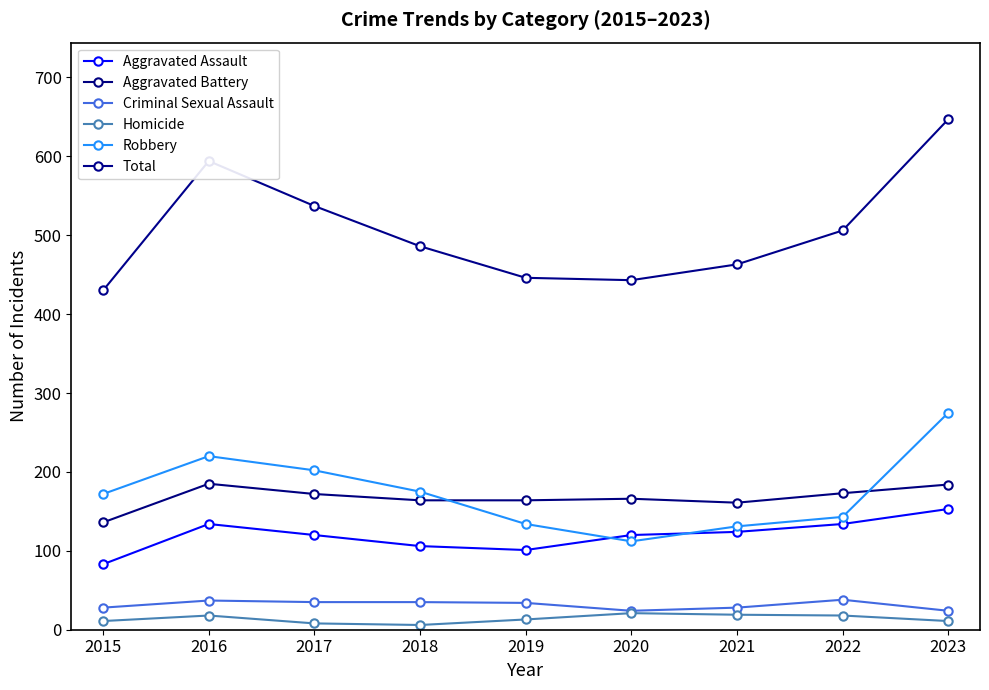

What are all the series names shown in the legend?

Aggravated Assault, Aggravated Battery, Criminal Sexual Assault, Homicide, Robbery, Total